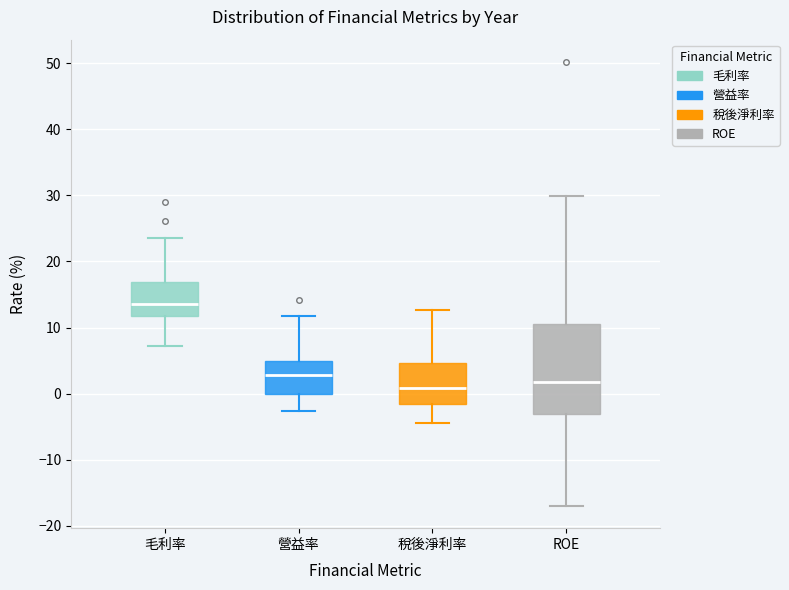

Which box is the tallest, from its lower edge to its upper edge?

ROE